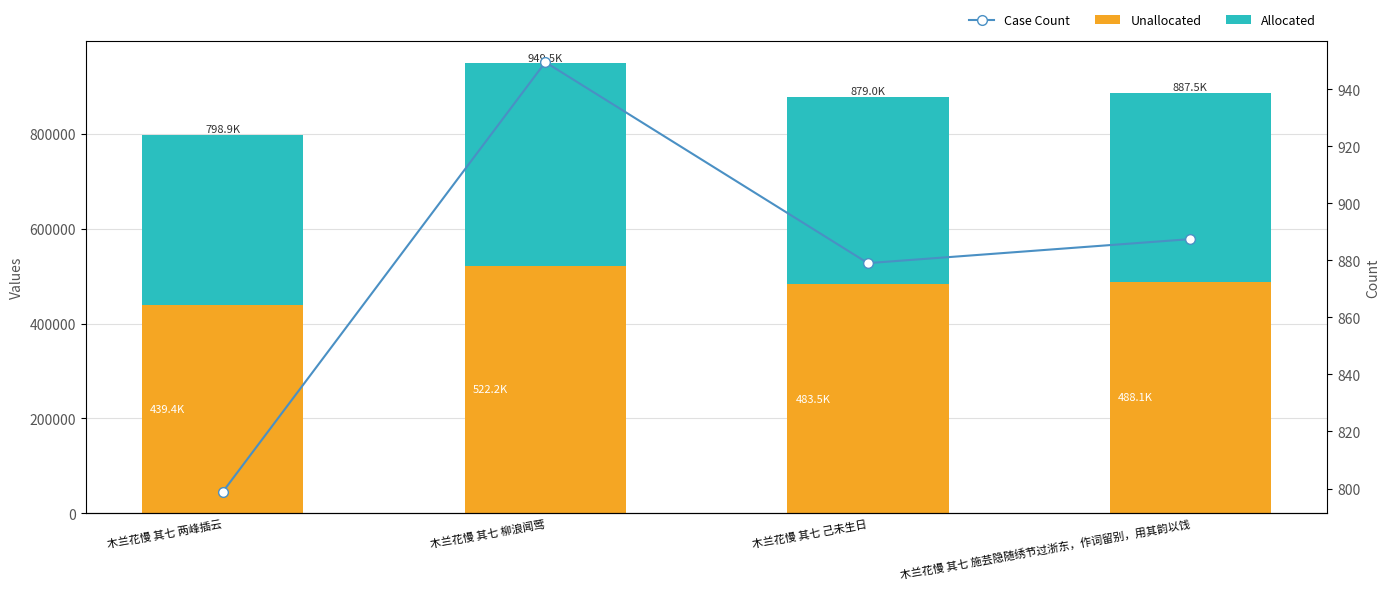

Reading left to right, what are all the values shown in this chart?

Unallocated: 木兰花慢 其七 两峰插云=439374.7	木兰花慢 其七 柳浪闻莺=522221.2	木兰花慢 其七 己未生日=483467.6	木兰花慢 其七 施芸隐随绣节过浙东，作词留别，用其韵以饯=488101.4
Allocated: 木兰花慢 其七 两峰插云=359488.3	木兰花慢 其七 柳浪闻莺=427271.8	木兰花慢 其七 己未生日=395564.4	木兰花慢 其七 施芸隐随绣节过浙东，作词留别，用其韵以饯=399355.7
Case Count: 木兰花慢 其七 两峰插云=798.9	木兰花慢 其七 柳浪闻莺=949.5	木兰花慢 其七 己未生日=879.0	木兰花慢 其七 施芸隐随绣节过浙东，作词留别，用其韵以饯=887.5